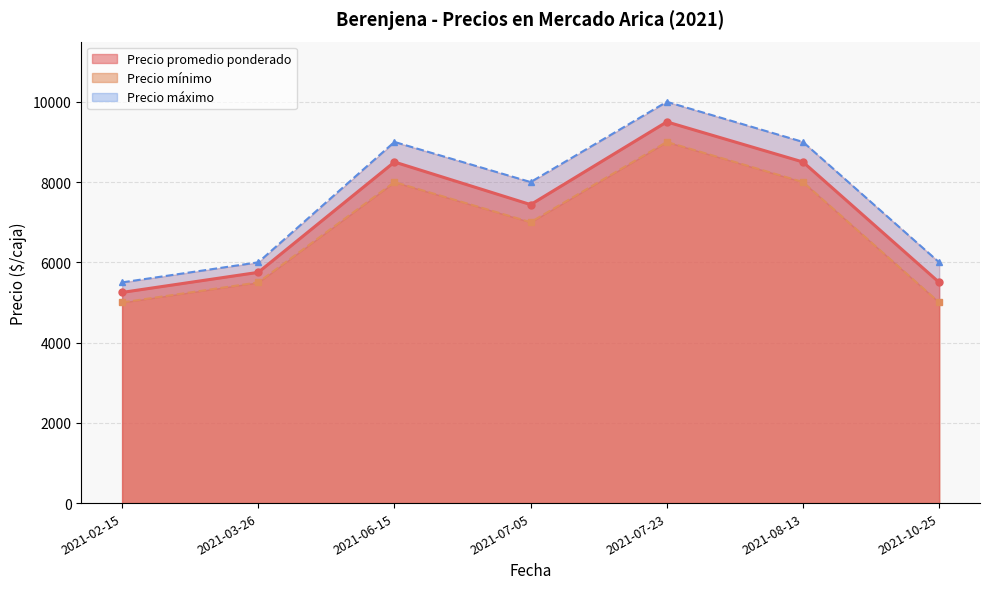

At which label is Precio mínimo closest to 7000?

2021-07-05